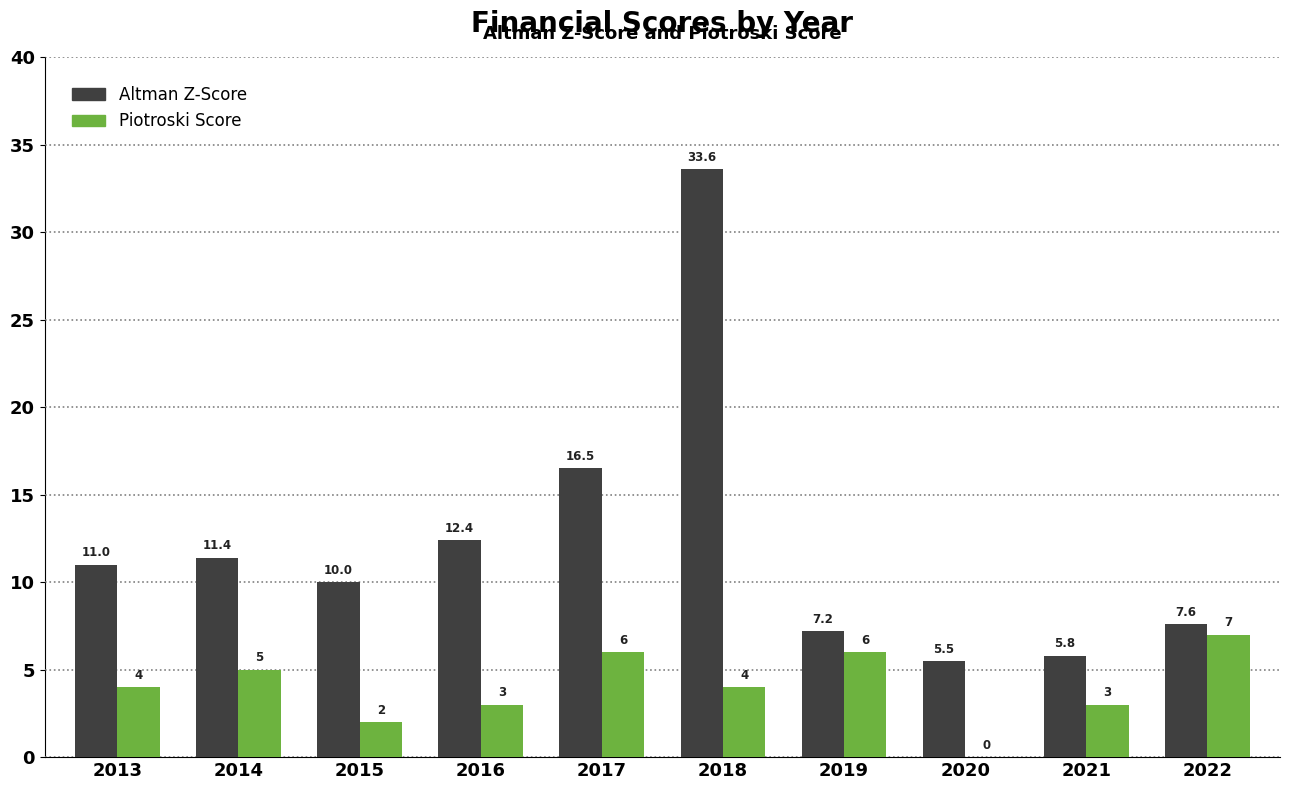

Where is Altman Z-Score nearest to the value 19?

2017